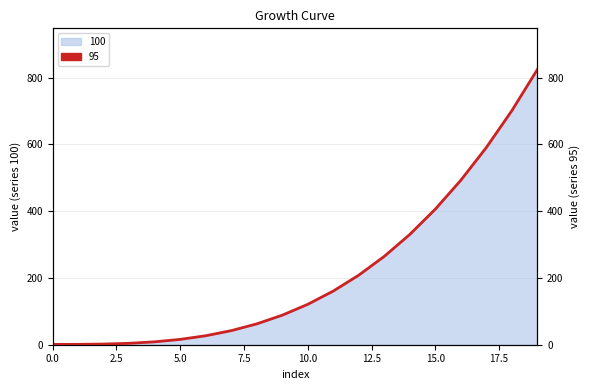

True or false: 95 has more than 0 points higher than both neighbors.

False